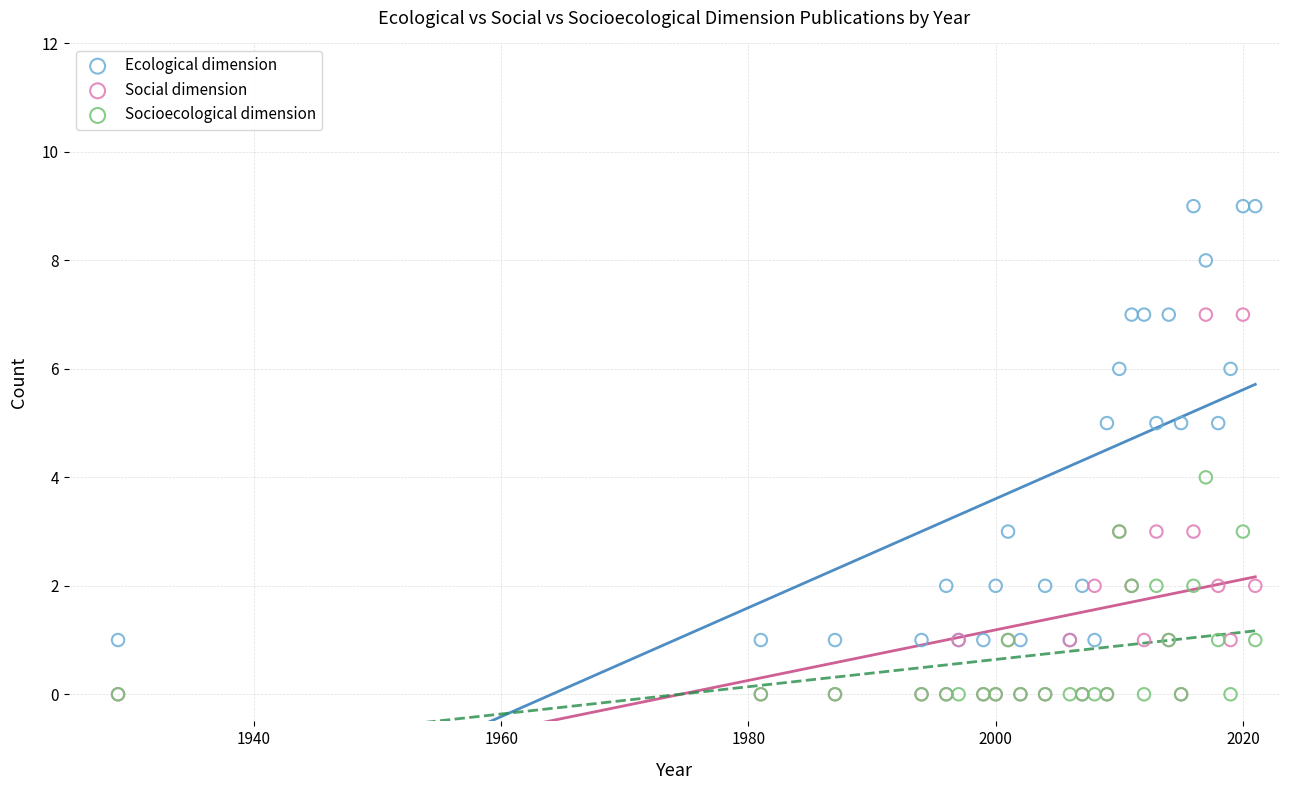

What are all the series names shown in the legend?

Ecological dimension, Social dimension, Socioecological dimension